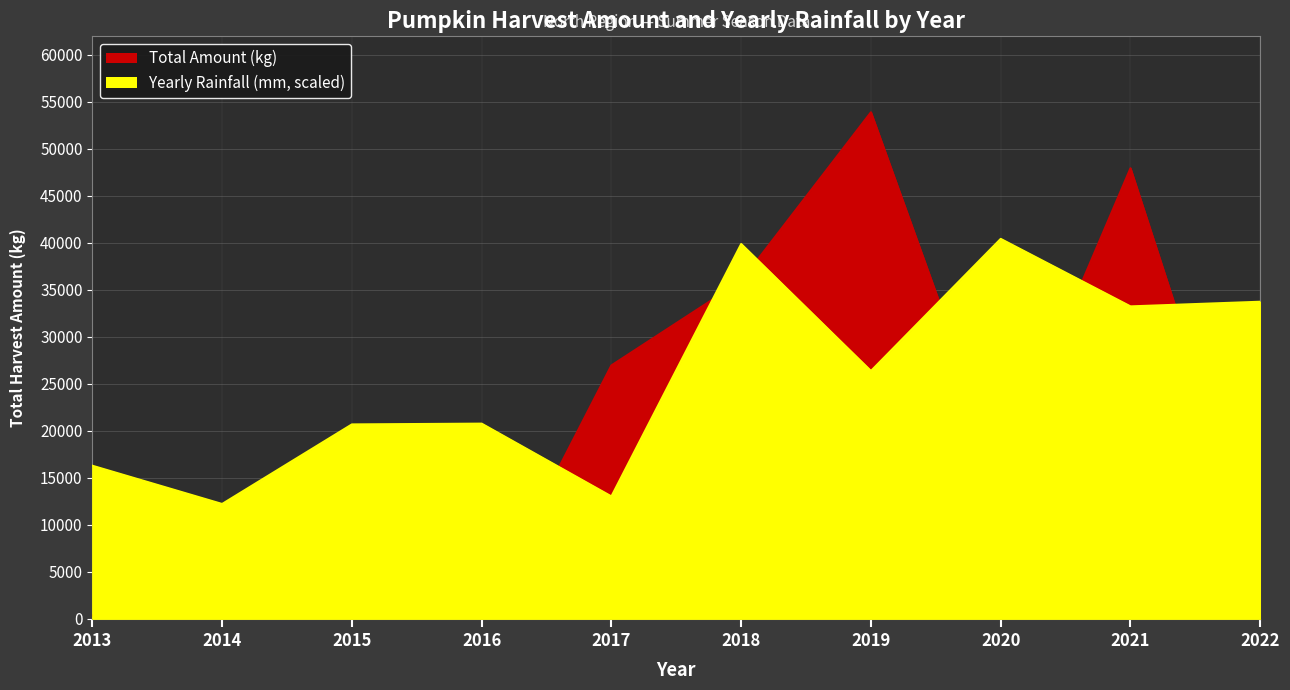

Read the Total Amount (kg) value at 2022.

5365.0